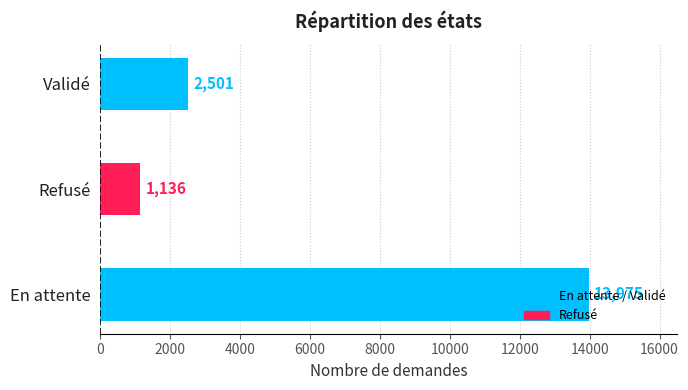

At which category does the chart reach its minimum across all series?

Refusé